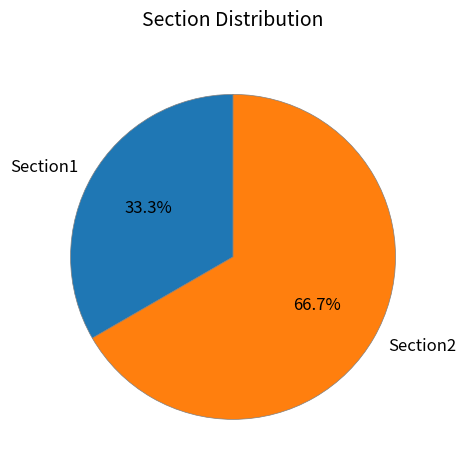

Which has a higher value, Section1 or Section2?

Section2